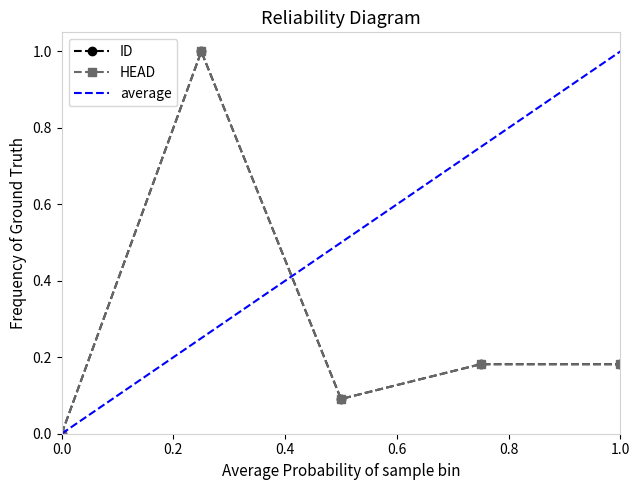

Reading right to left, list all the values displayed in this chart.

ID: 0.2	0.2	0.1	1.0	0.0
HEAD: 0.2	0.2	0.1	1.0	0.0